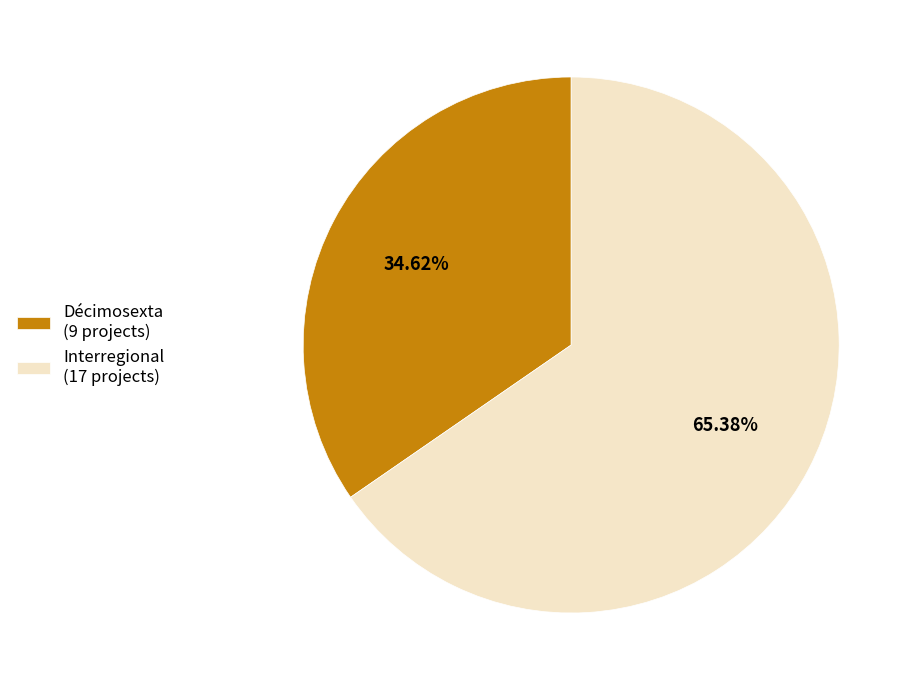

Is the sum of Interregional (17 projects) and Décimosexta (9 projects) greater than half?

Yes